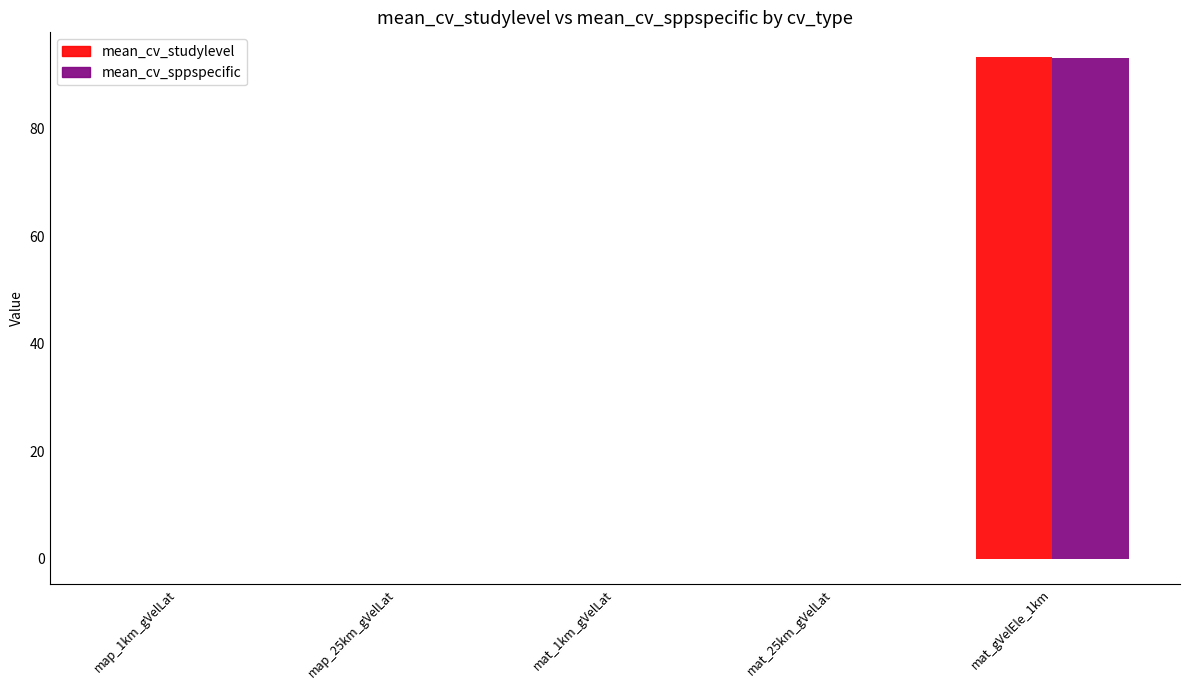

At which category is the sum across all series the highest?

mat_gVelEle_1km